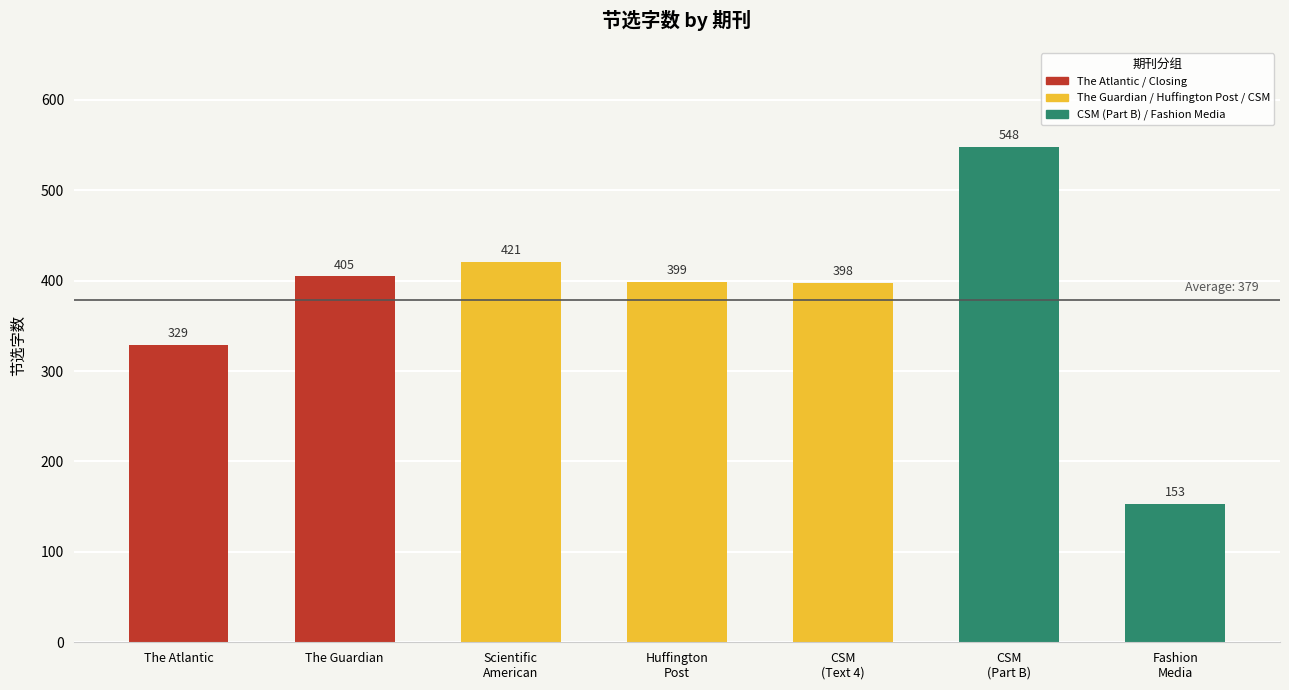

How many bars are there in total?

7